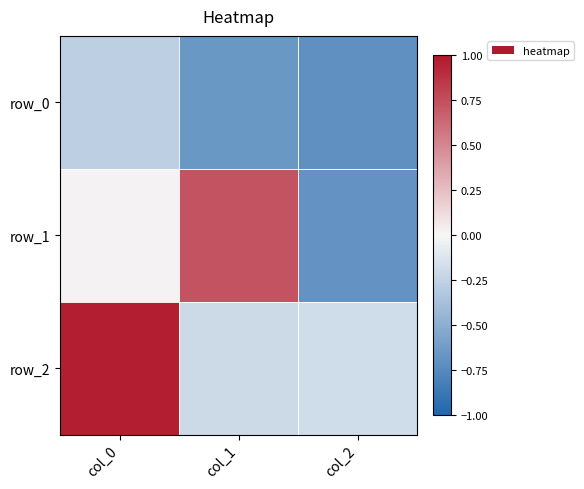

Which series has the largest total across all categories?

row_2